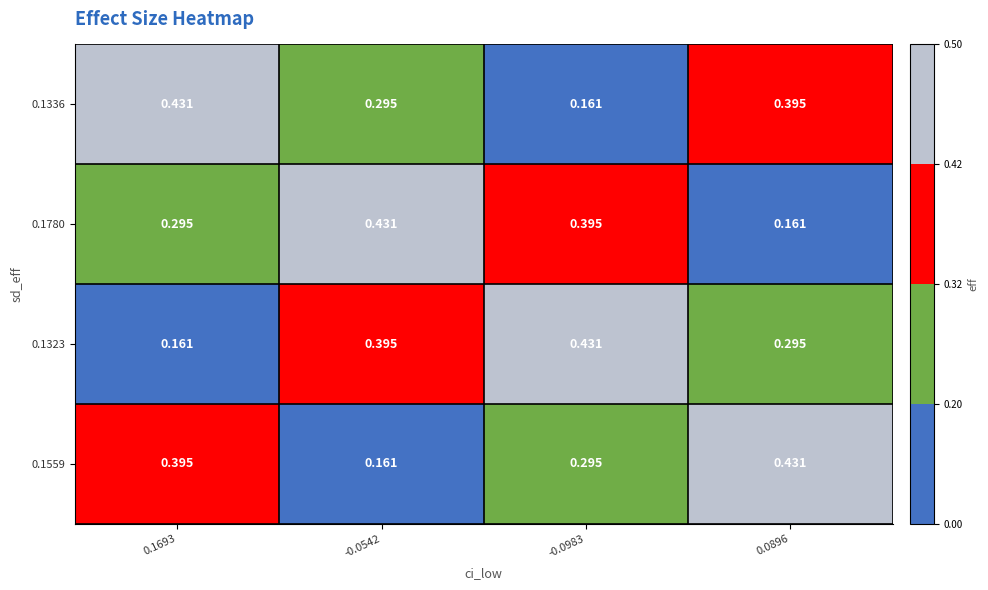

Is the value of 0.1559 at -0.0542 greater than the value of 0.1323 at 0.0896?

No